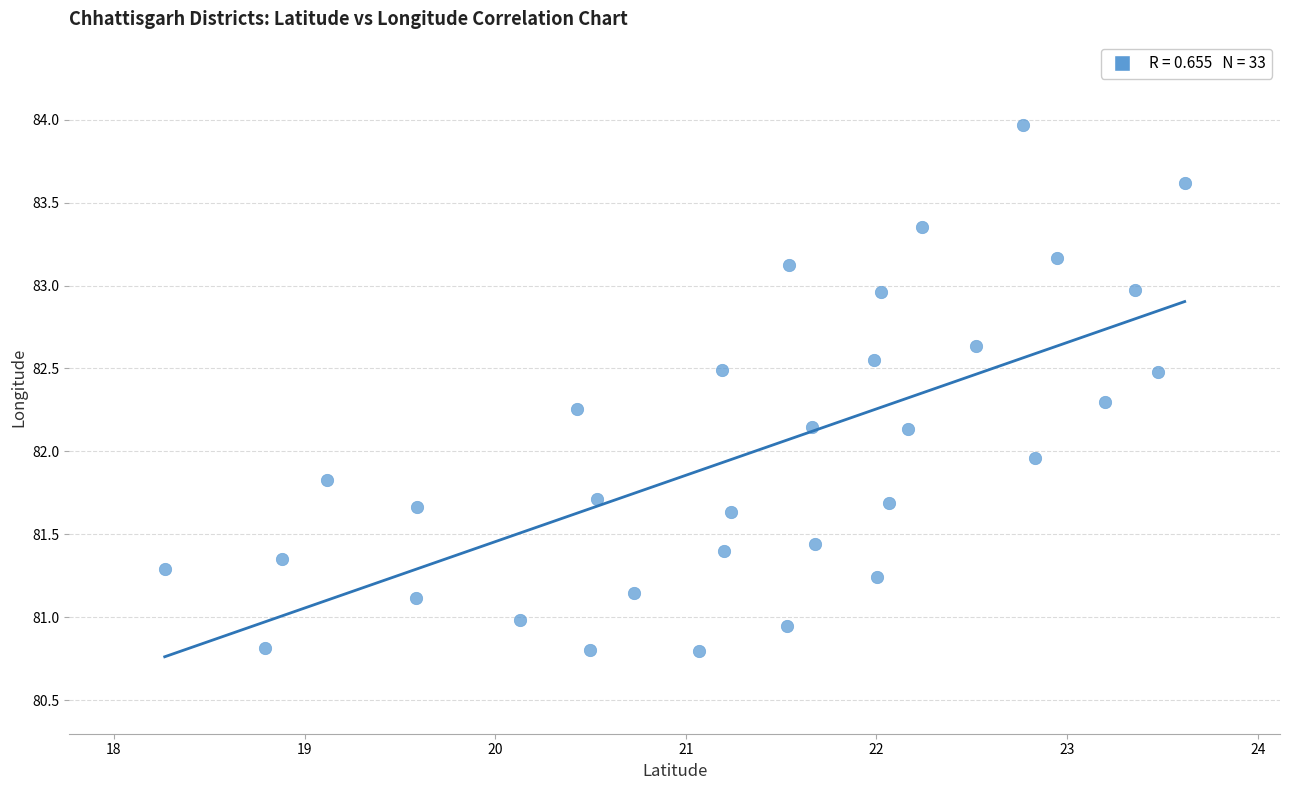

What is the range of X values (max minus min)?

5.4